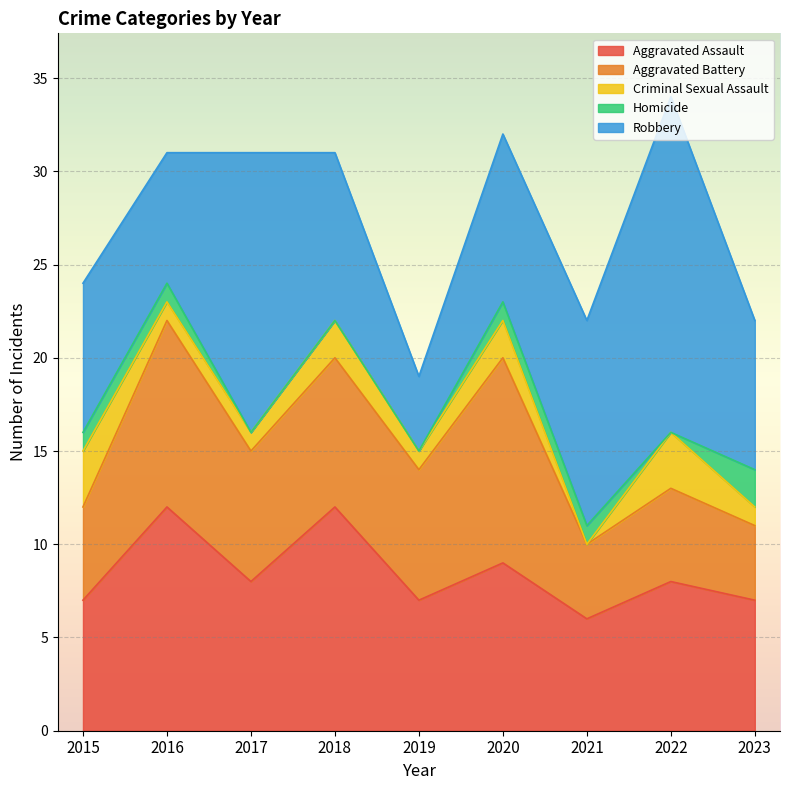

True or false: Criminal Sexual Assault has a value of 3 at 2022.

True